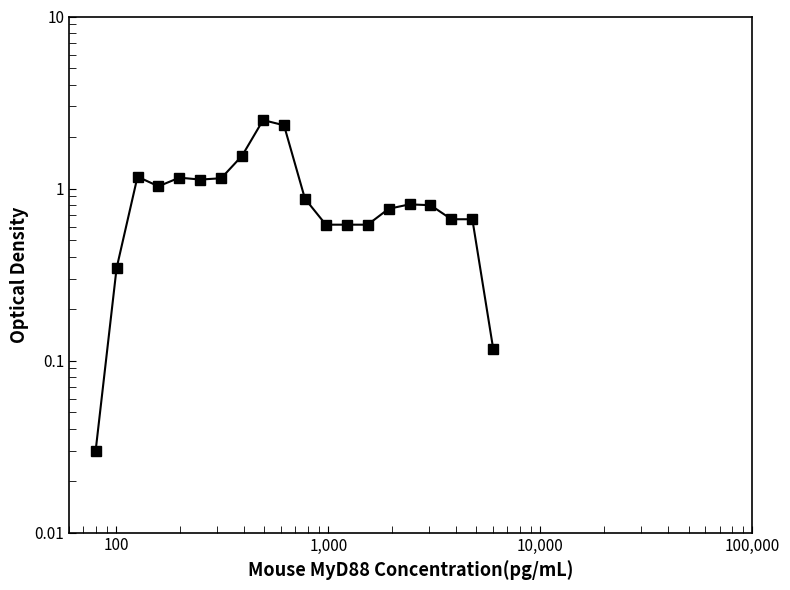

The chart shows a value of 0.2 at 11. True or false?

False